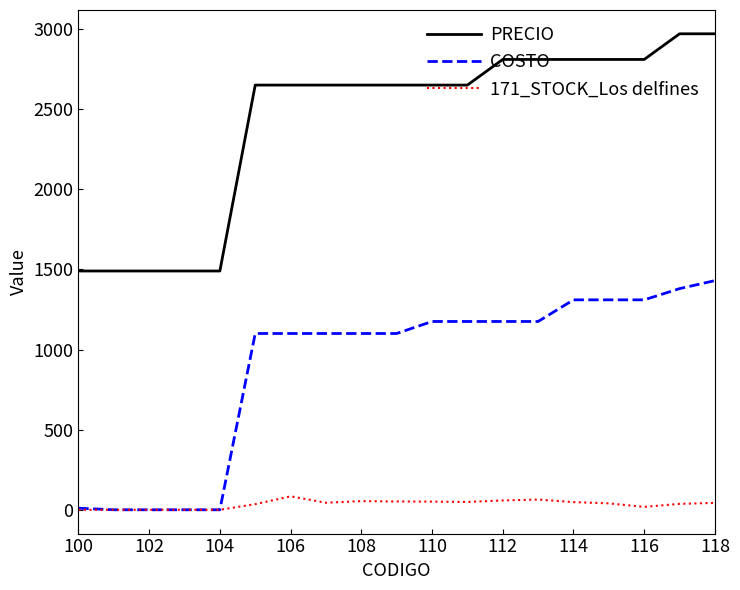

Which series has the largest total across all categories?

PRECIO